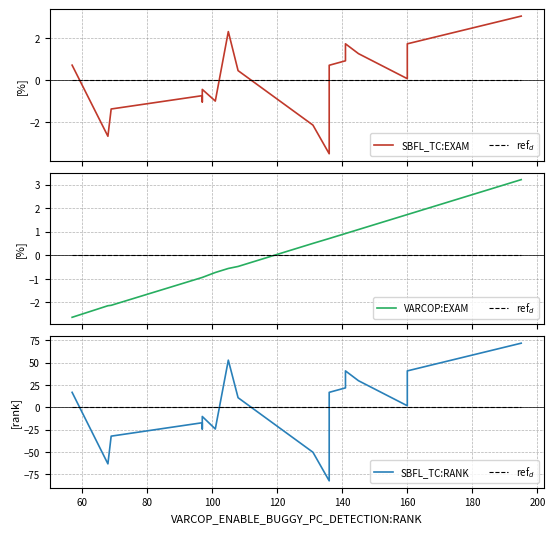

What are all the series names shown in the legend?

SBFL_TC:EXAM, ref$_d$, VARCOP:EXAM, SBFL_TC:RANK